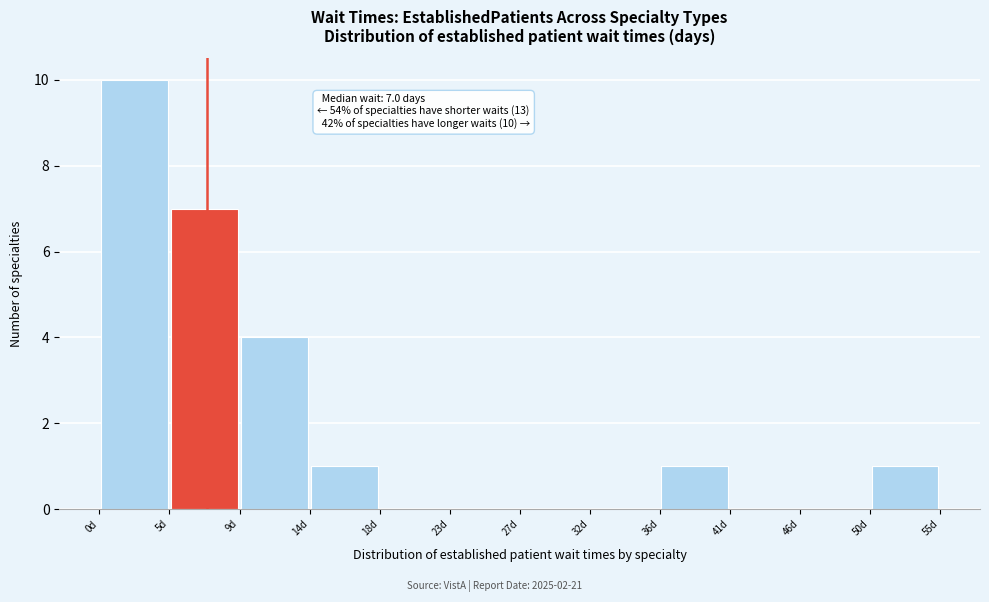

Which range on the x-axis has the tallest bar?

0.0 to 4.5